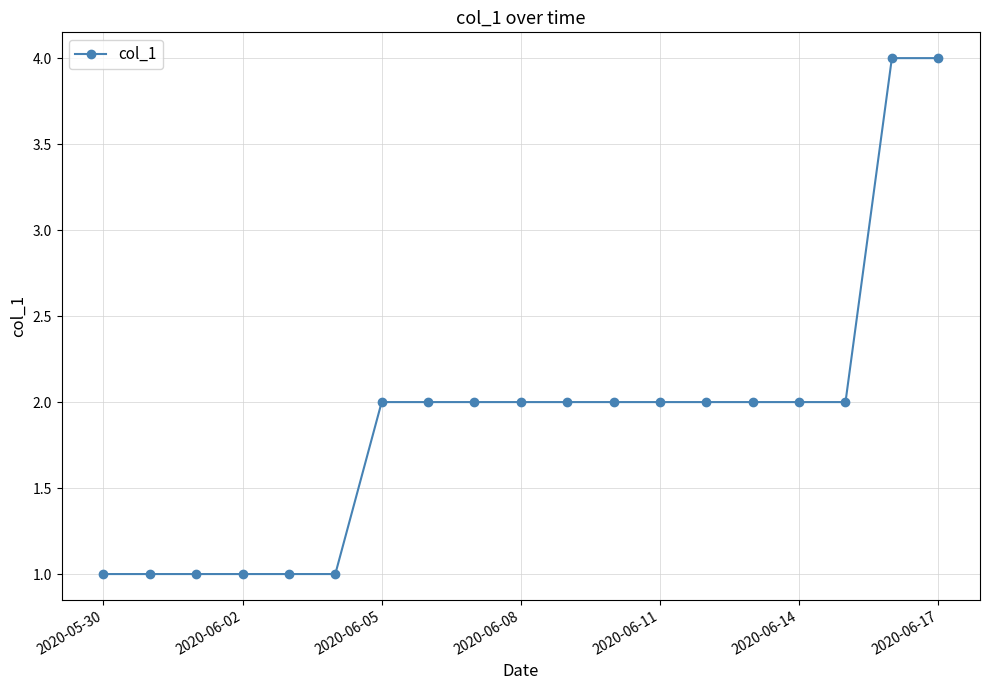

What is the sum of all values?

36